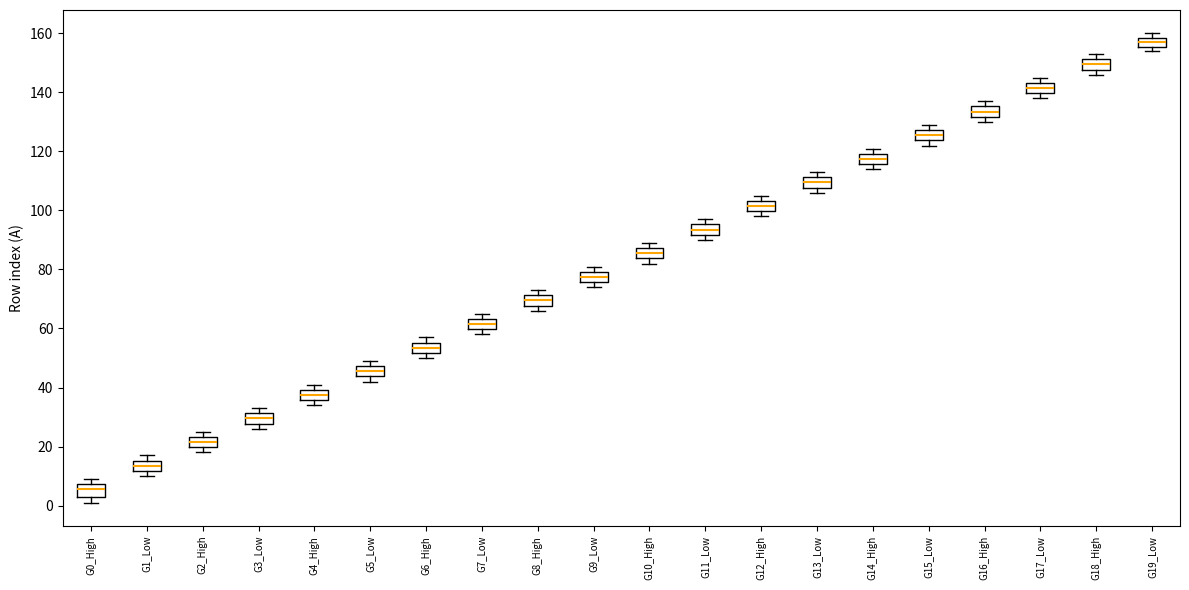

Reading left to right, read every box against the y-axis: the position of its median line, the range the box covers, and the ends of its whiskers. The values are not printed on the chart, so give them approximately, as read against the axis.

G0_High: median 6, box 2 to 8, whiskers 2 (just below the box's lower edge) to 10
G1_Low: median 14, box 12 to 16, whiskers 10 to 18
G2_High: median 22, box 20 to 24, whiskers 18 to 26
G3_Low: median 30, box 28 to 32, whiskers 26 to 34
G4_High: median 38, box 36 to 40, whiskers 34 to 42
G5_Low: median 46, box 44 to 48, whiskers 42 to 50
G6_High: median 54, box 52 to 56, whiskers 50 to 58
G7_Low: median 62, box 60 to 64, whiskers 58 to 66
G8_High: median 70, box 68 to 72, whiskers 66 to 74
G9_Low: median 78, box 76 to 80, whiskers 74 to 82
G10_High: median 86, box 84 to 88, whiskers 82 to 90
G11_Low: median 94, box 92 to 96, whiskers 90 to 98
G12_High: median 102, box 100 to 104, whiskers 98 to 106
G13_Low: median 110, box 108 to 112, whiskers 106 to 114
G14_High: median 118, box 116 to 120, whiskers 114 to 122
G15_Low: median 126, box 124 to 128, whiskers 122 to 130
G16_High: median 134, box 132 to 136, whiskers 130 to 138
G17_Low: median 142, box 140 to 144, whiskers 138 to 146
G18_High: median 150, box 148 to 152, whiskers 146 to 154
G19_Low: median 158 (inside the box), box 156 to 158, whiskers 154 to 160